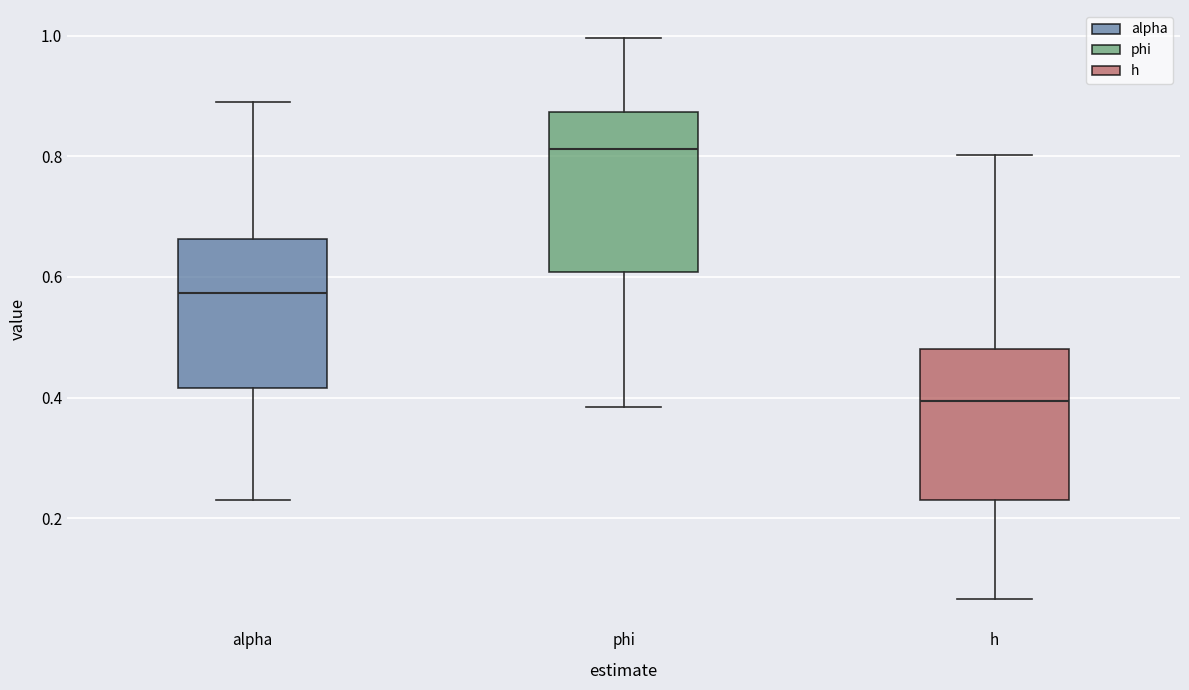

Where does the upper whisker of the box for alpha end on the y-axis? The values are not printed on the chart, so give them approximately, as read against the axis.

0.88